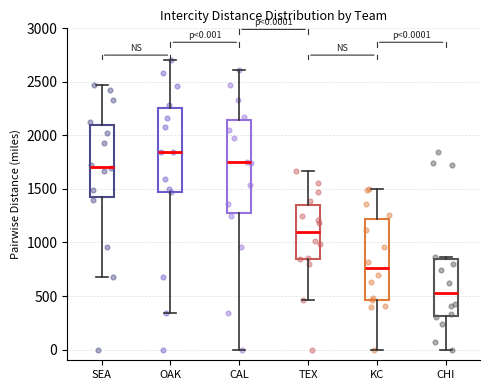

Comparing the boxes themselves (not the whiskers), which one is the tallest?

CAL